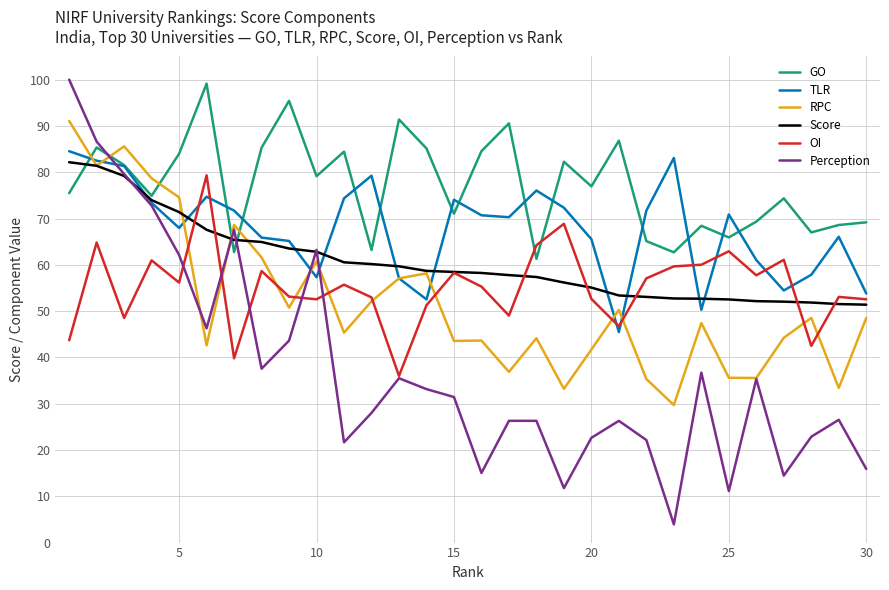

Which series has the largest total across all categories?

GO